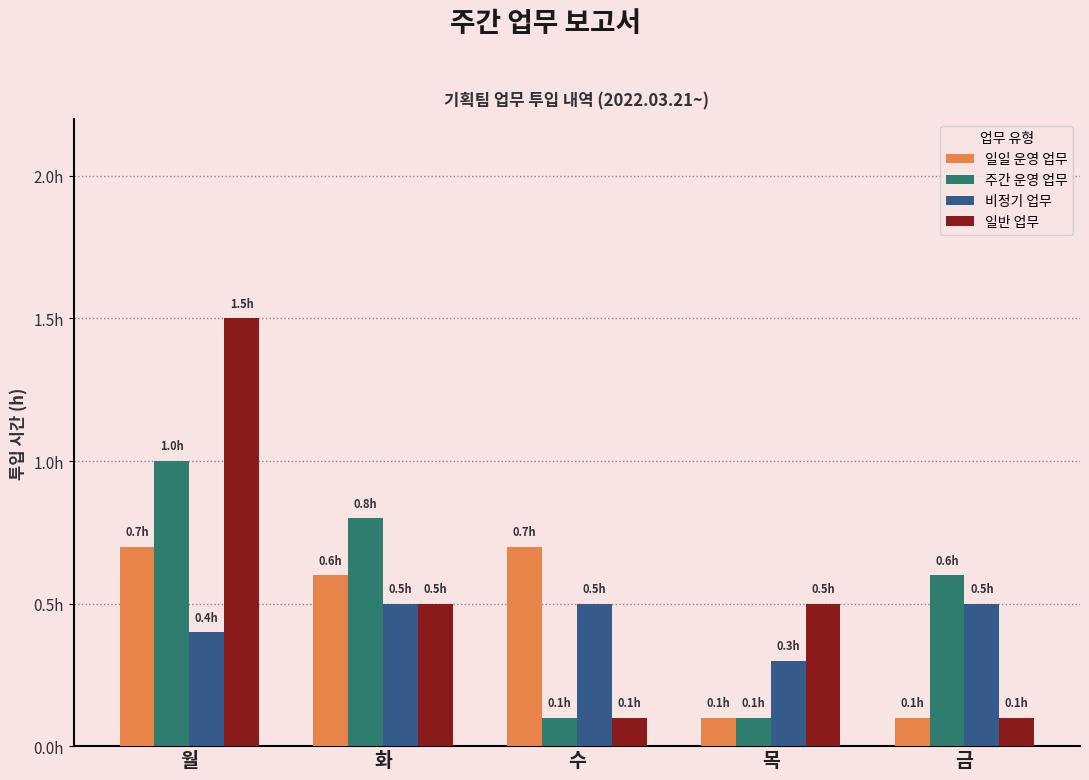

Which category has the highest value across all series?

월